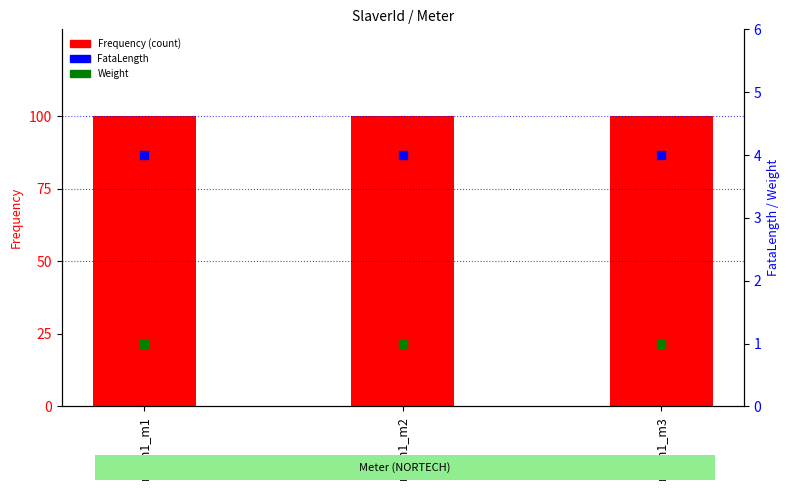

At which category is the sum across all series the highest?

room1_m1